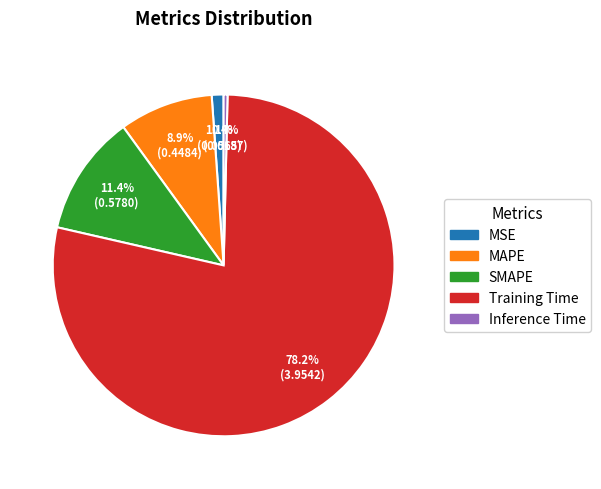

Between Inference Time and Training Time, which is larger?

Training Time